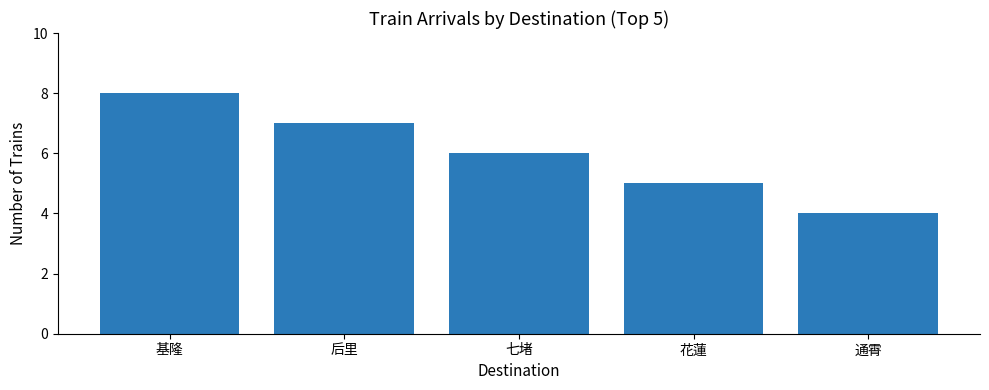

How many categories are shown in the chart?

5